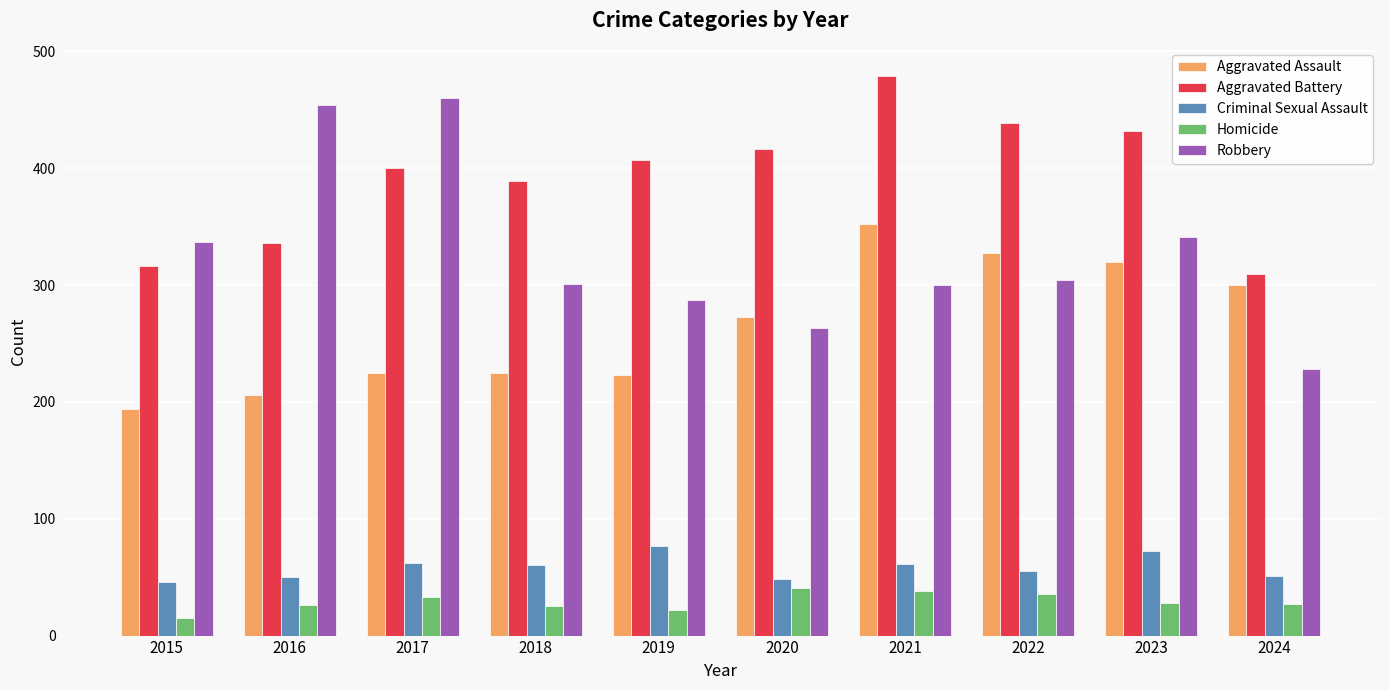

What is the highest value of the Robbery series?

460